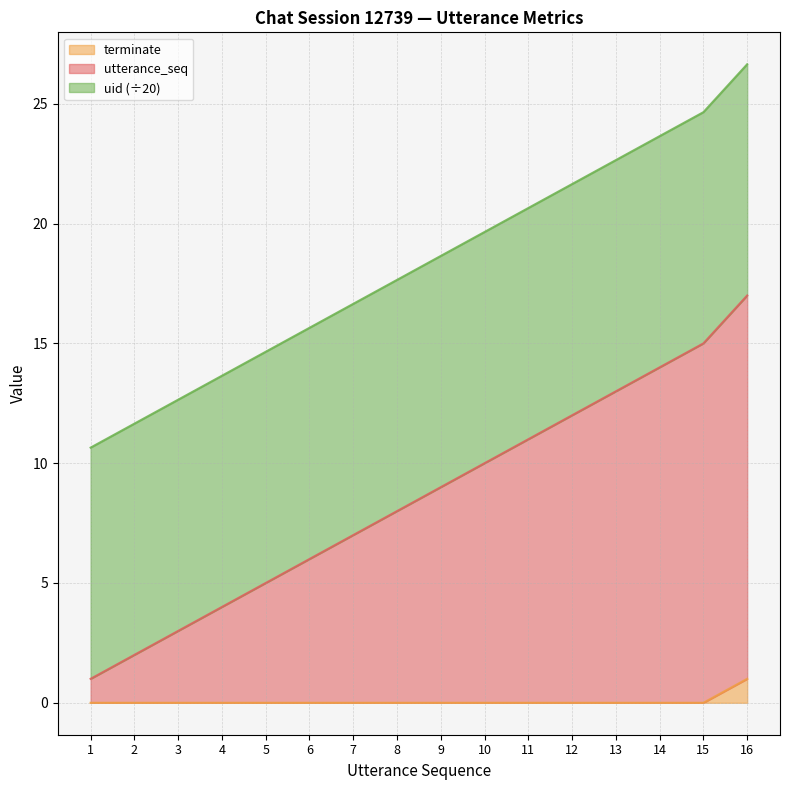

At which category is the sum across all series the highest?

16